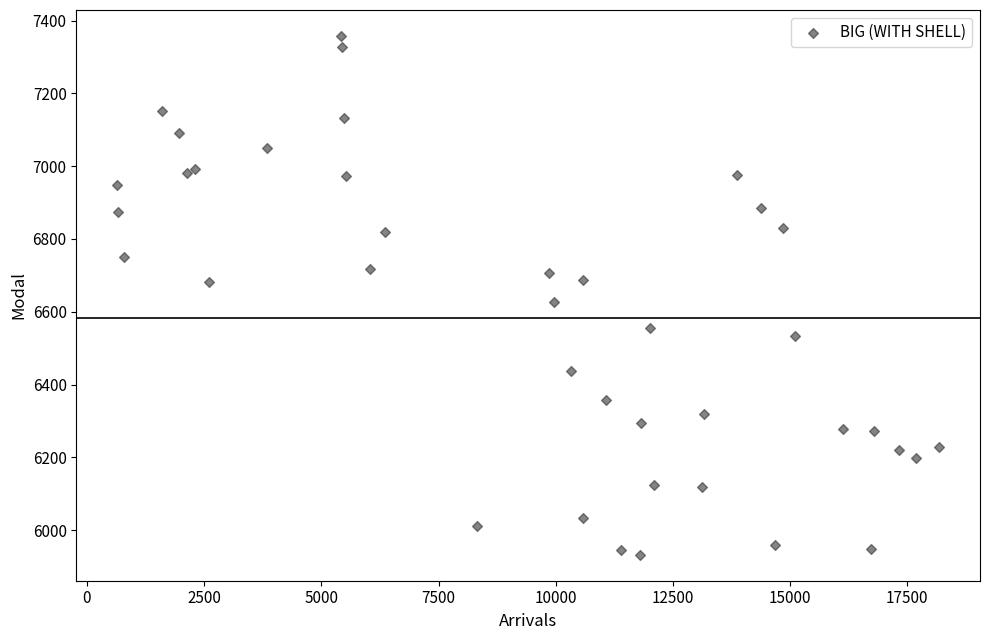

What Y value in the scatter plot is closest to 6645?

6627